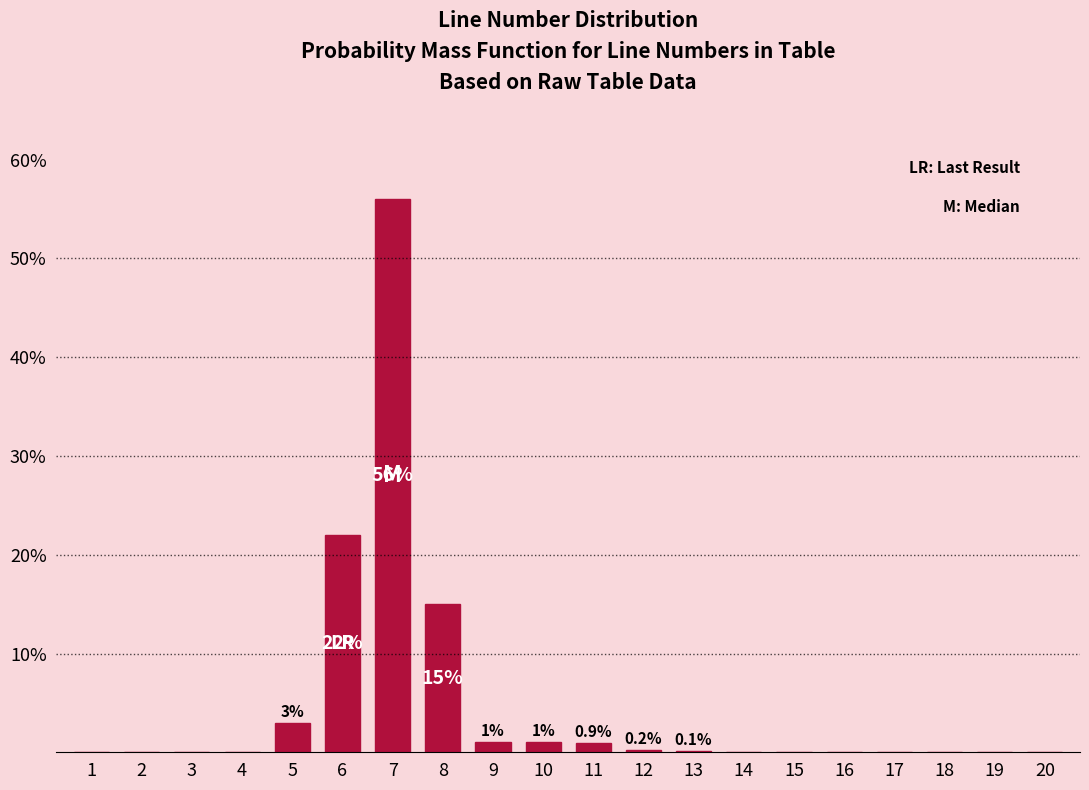

What is the sum of all values?

99.2